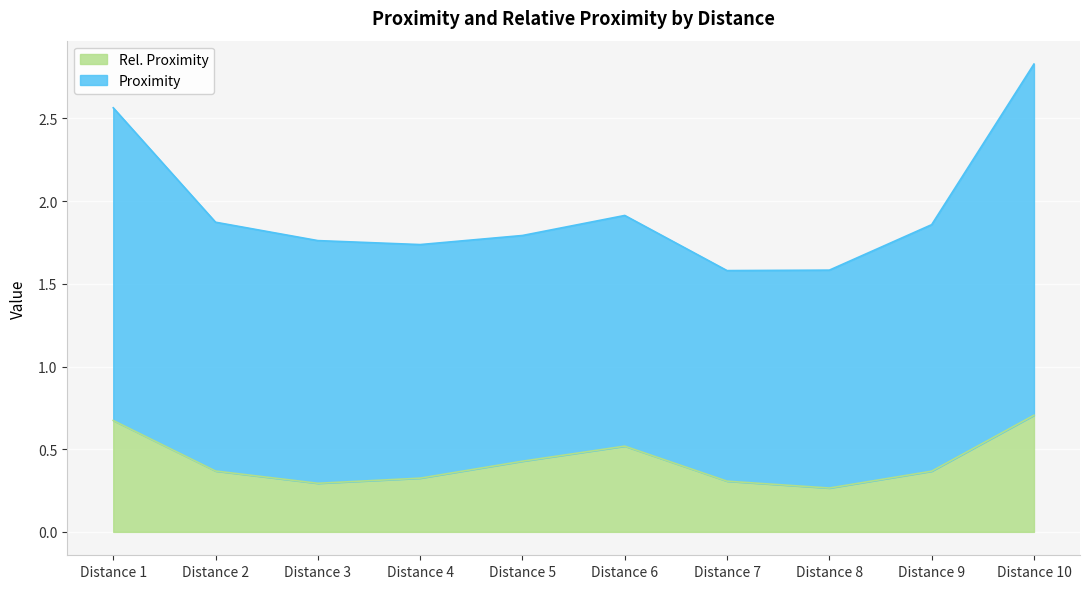

What is the value of the Proximity point at the 5th from the left?

1.8